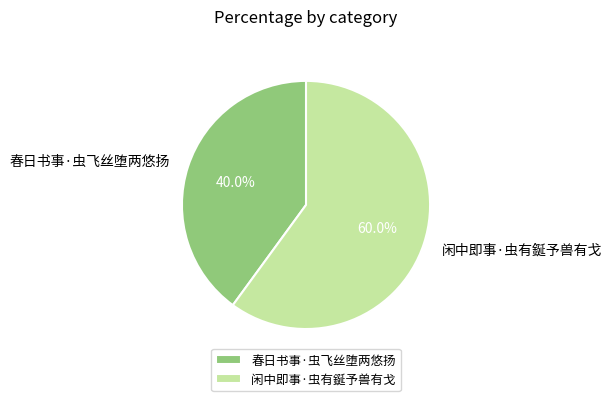

Approximately how many times larger is the value at 闲中即事·虫有鋋予兽有戈 compared to 春日书事·虫飞丝堕两悠扬?

1.5